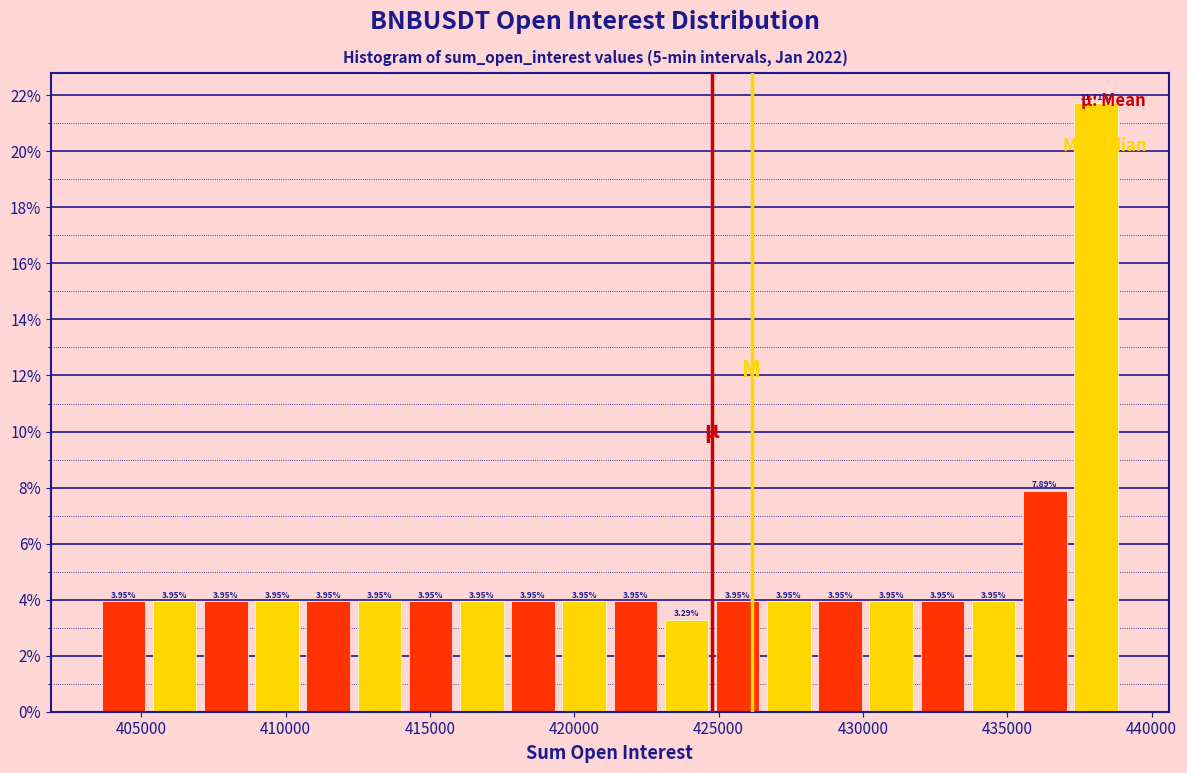

Read against the x-axis, roughly where is the centre of the tallest bar?

438000